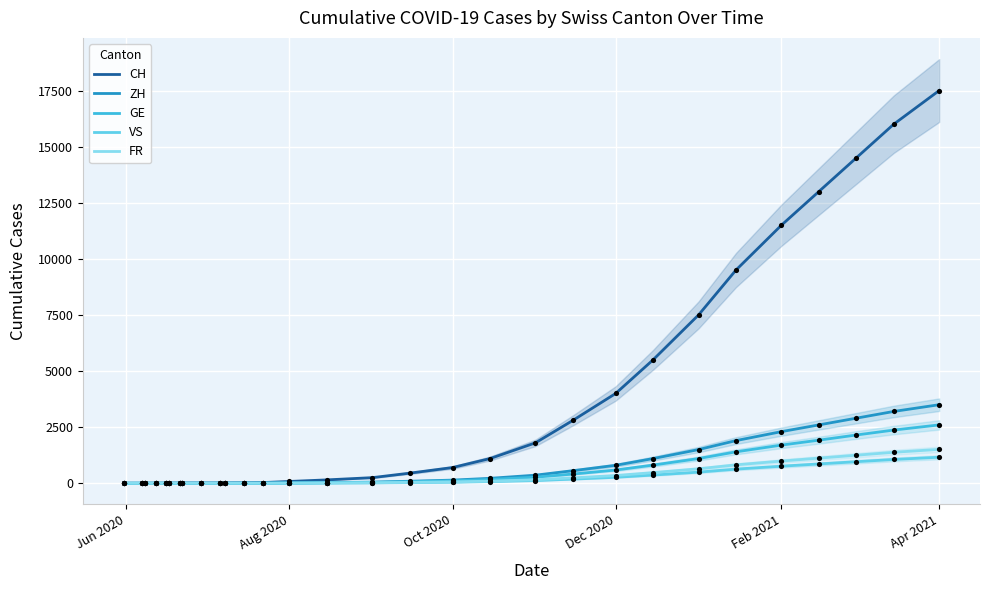

Which series contains the highest Y value?

CH